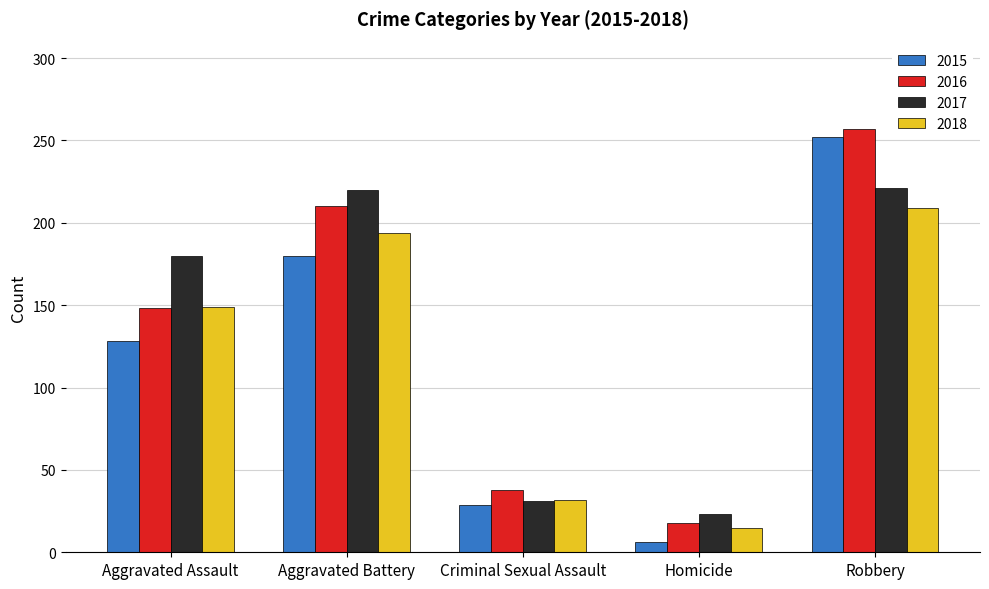

What position from the right is Aggravated Battery?

4